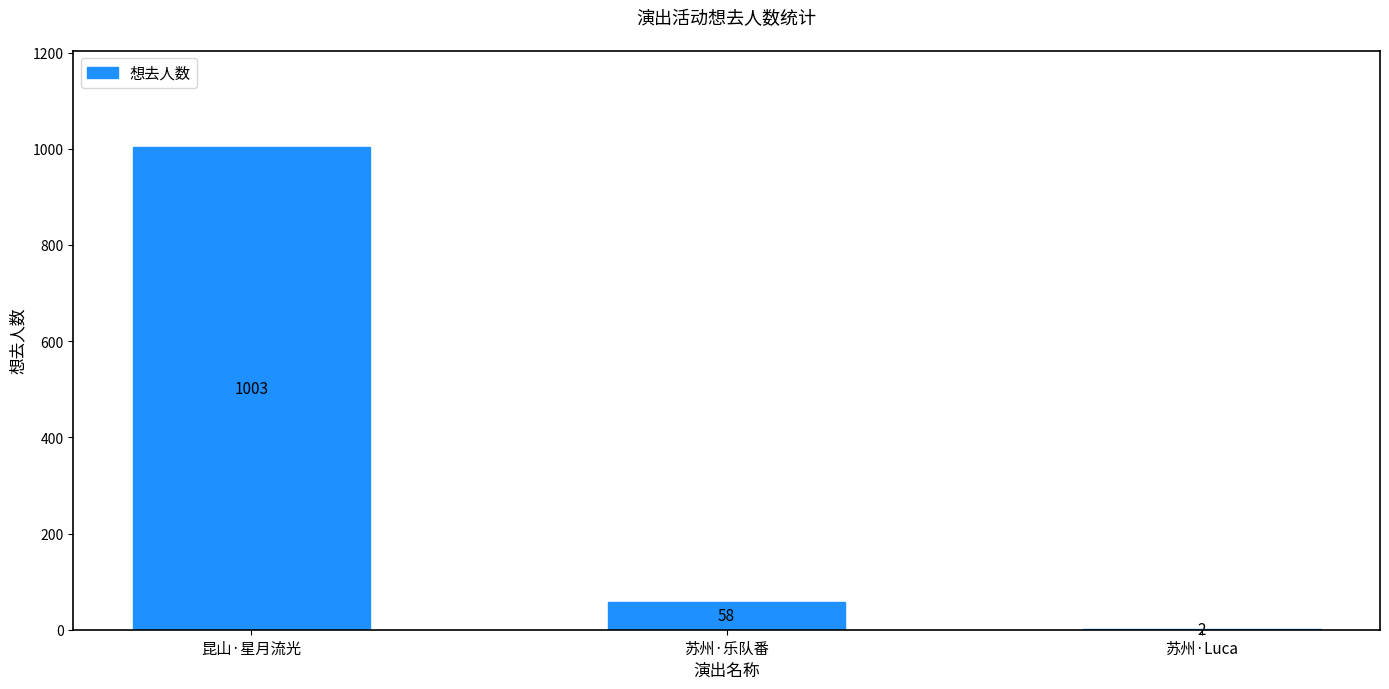

The chart shows a value of 58 at 苏州·乐队番. True or false?

True